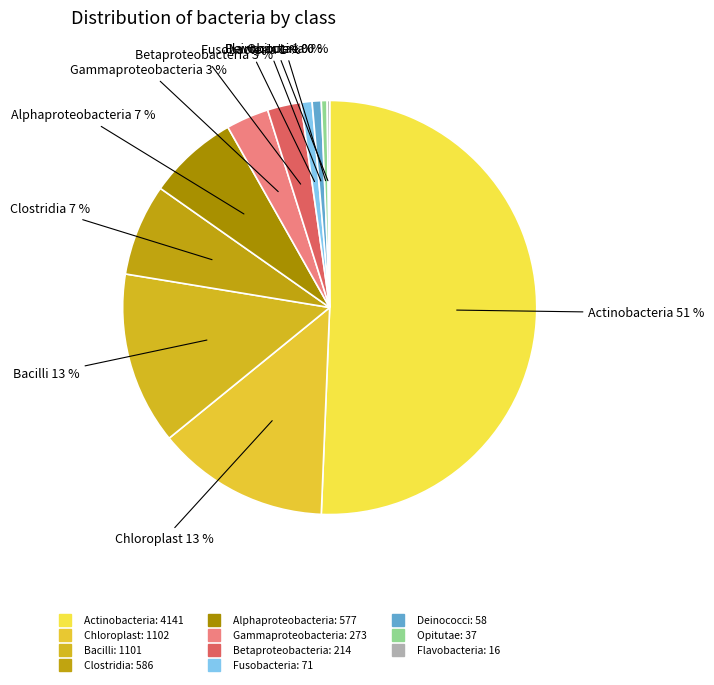

True or false: Betaproteobacteria accounts for 12% of the total.

False